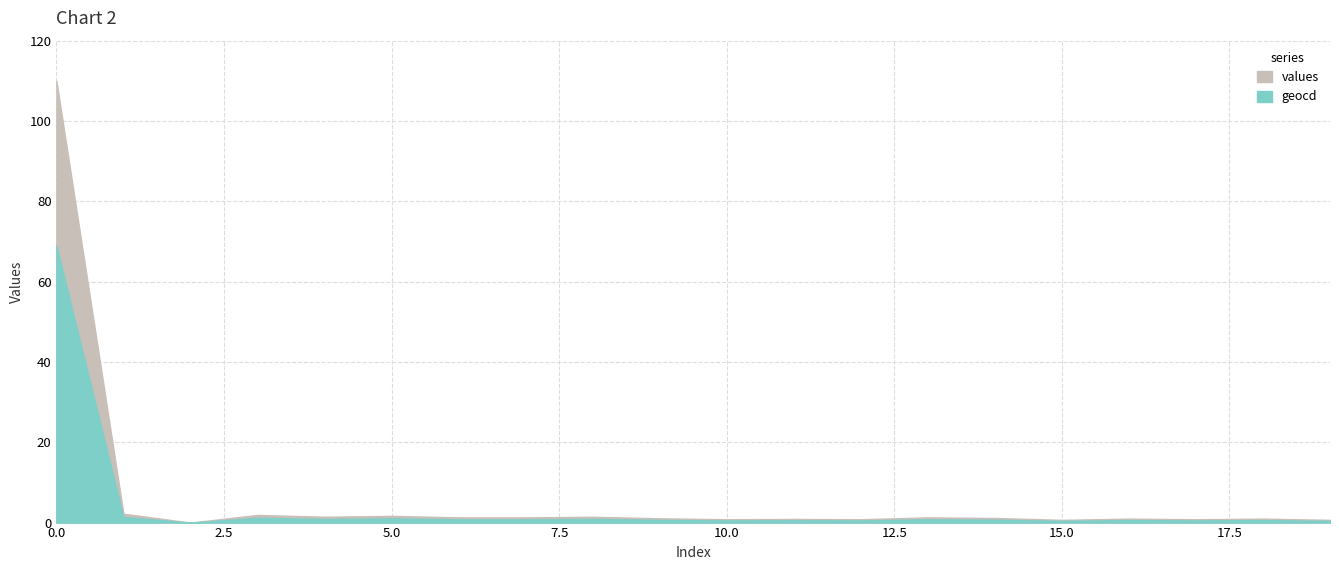

Count the number of data series in this chart.

2